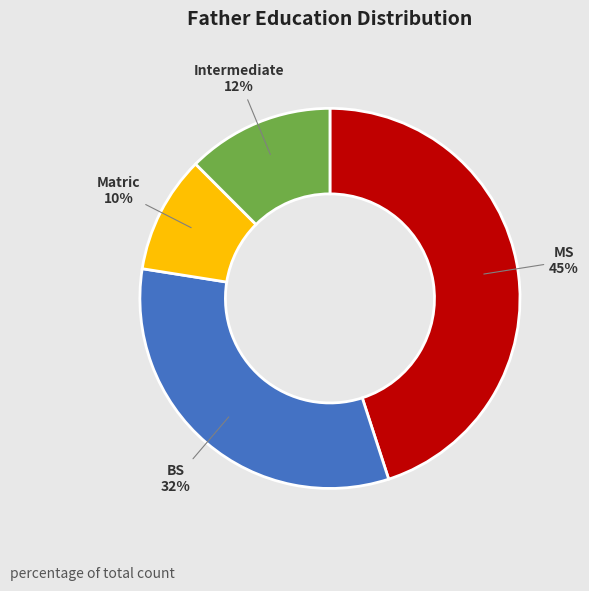

Is there any slice that represents more than half of the pie?

No